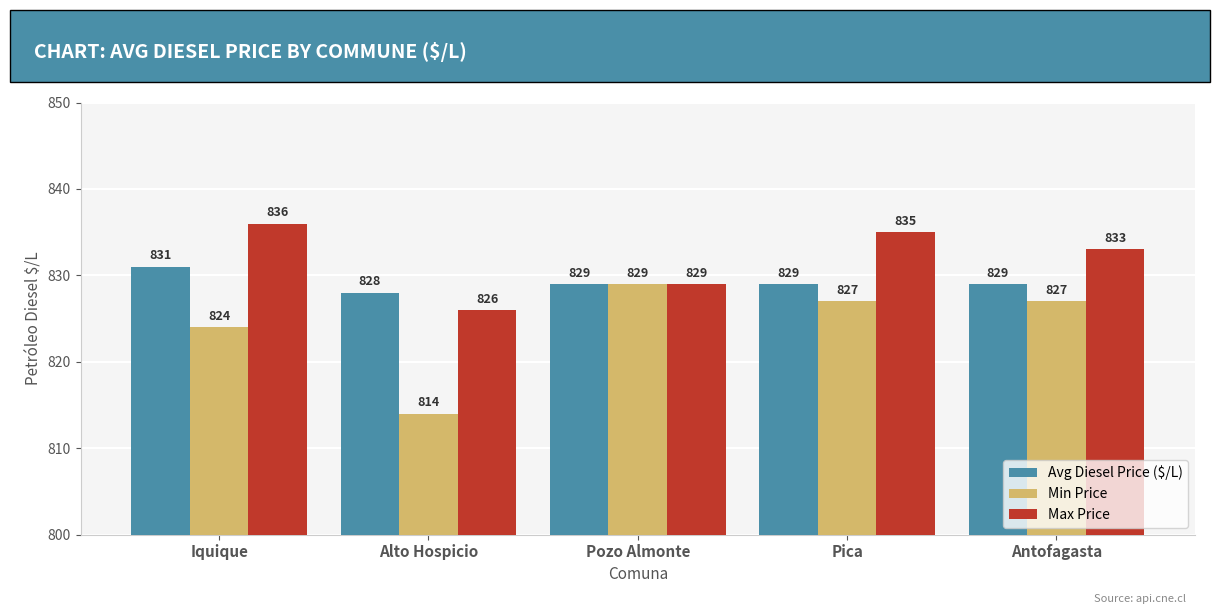

The value of Avg Diesel Price ($/L) at Iquique is 352. True or false?

False